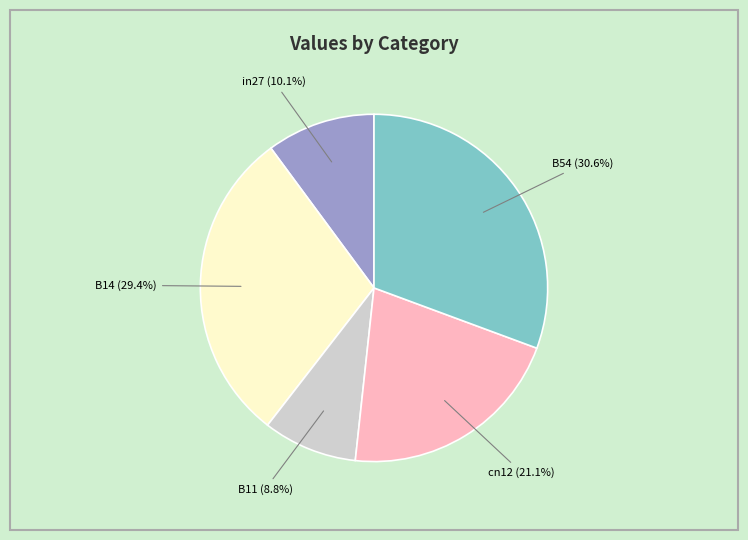

How many slices are in this pie chart?

5